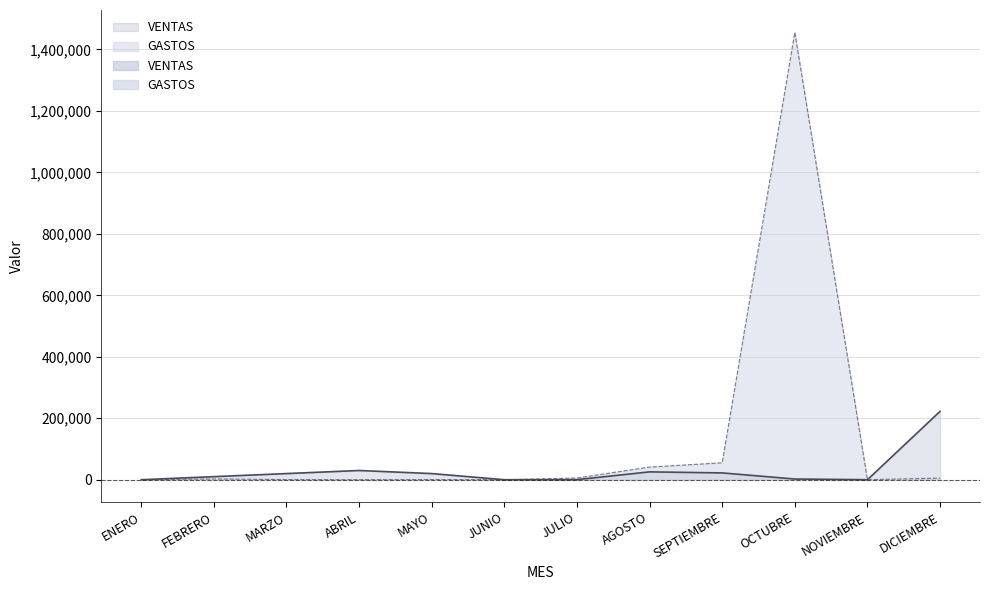

Rank the categories by GASTOS value from lowest to highest.

ENERO, JUNIO, NOVIEMBRE, ABRIL, MARZO, MAYO, FEBRERO, DICIEMBRE, JULIO, AGOSTO, SEPTIEMBRE, OCTUBRE